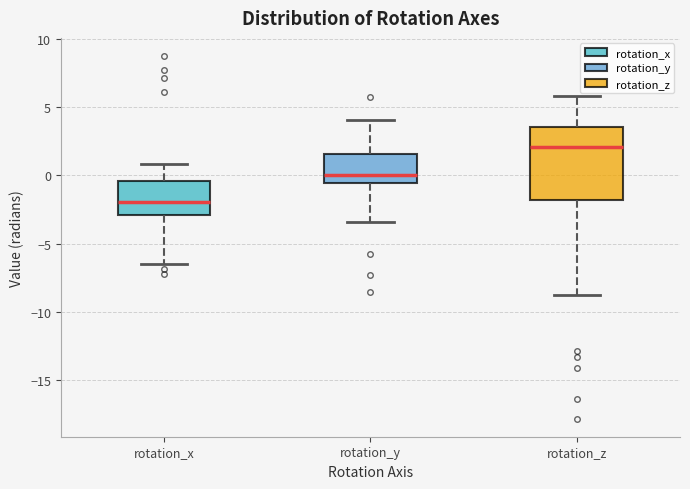

Which box has the highest median line?

rotation_z